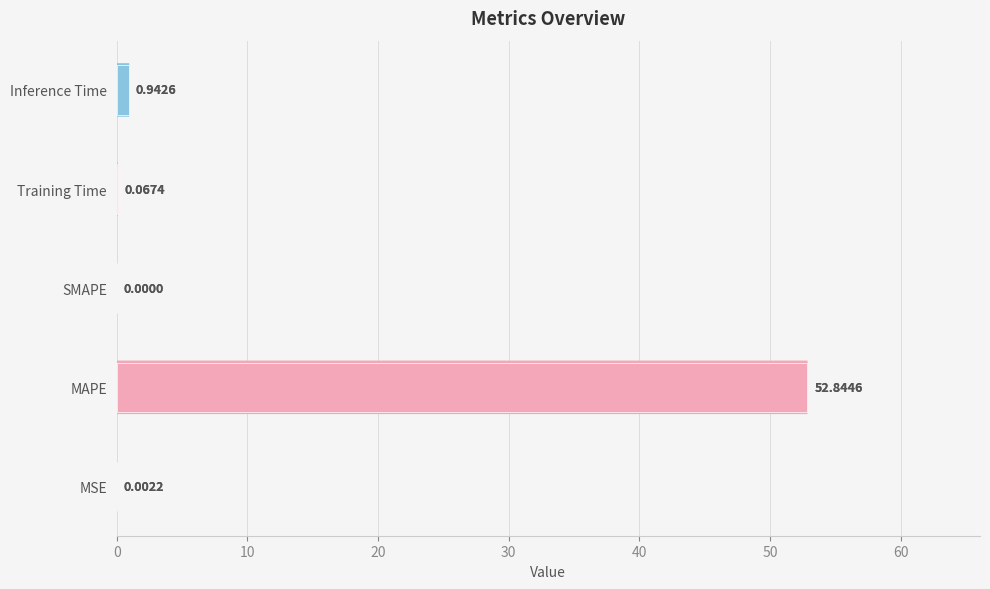

At which label is the value closest to 26?

Inference Time